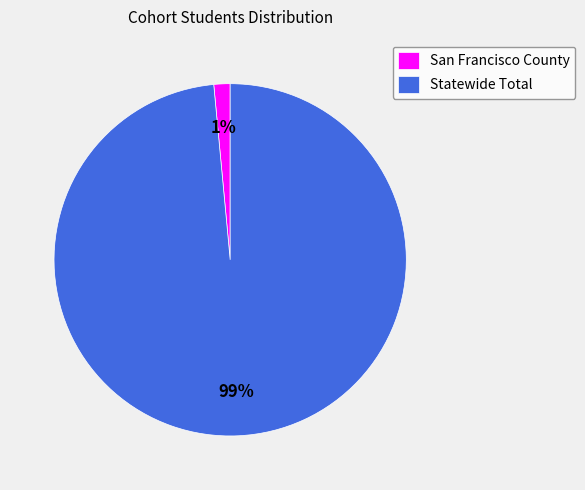

To the nearest percent, what percentage of the pie is San Francisco County?

1%